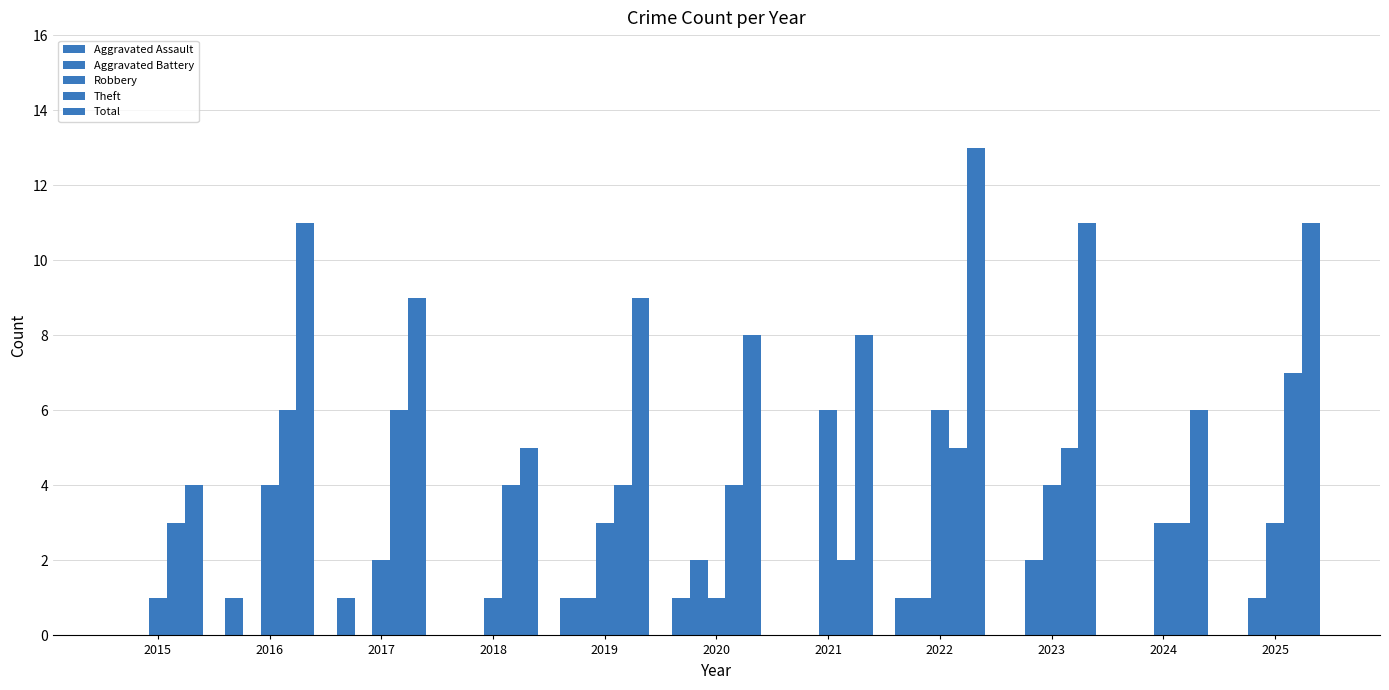

Count the number of categories in the chart.

11